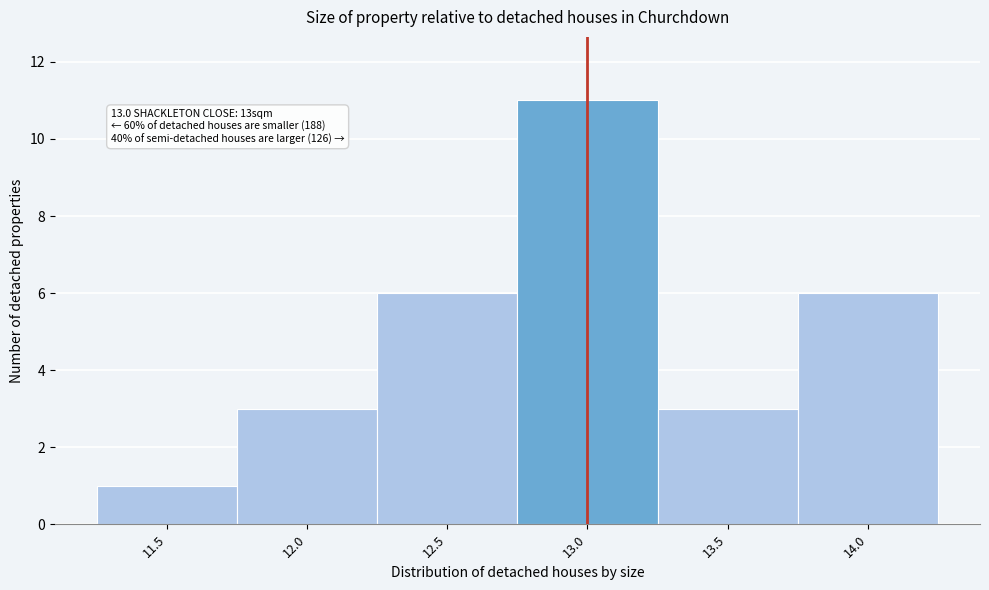

Over which range of the x-axis is the bar tallest?

12.75 to 13.25